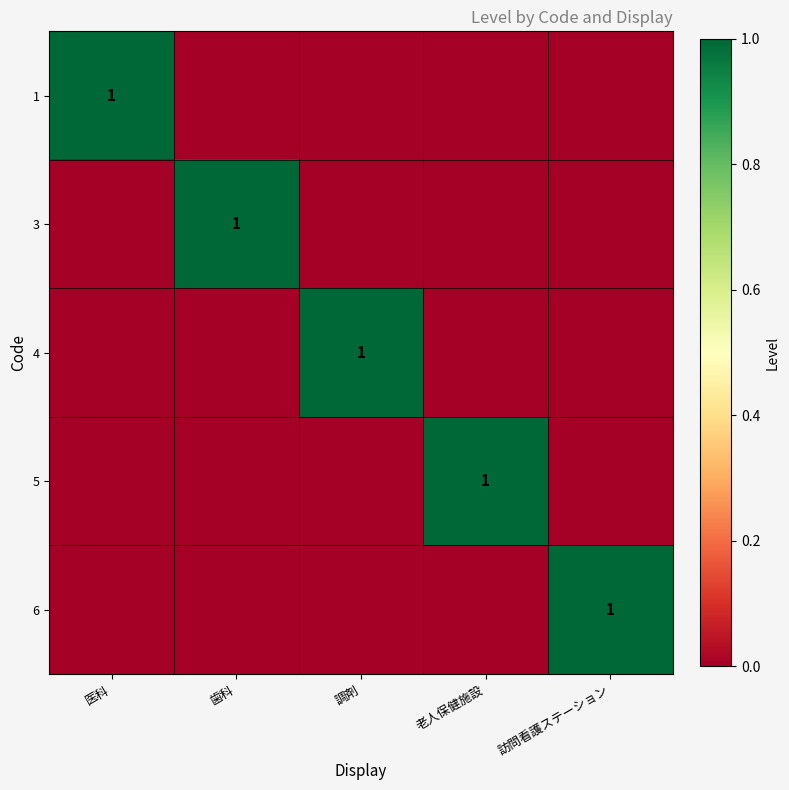

How many data points in 4 are above 0?

1